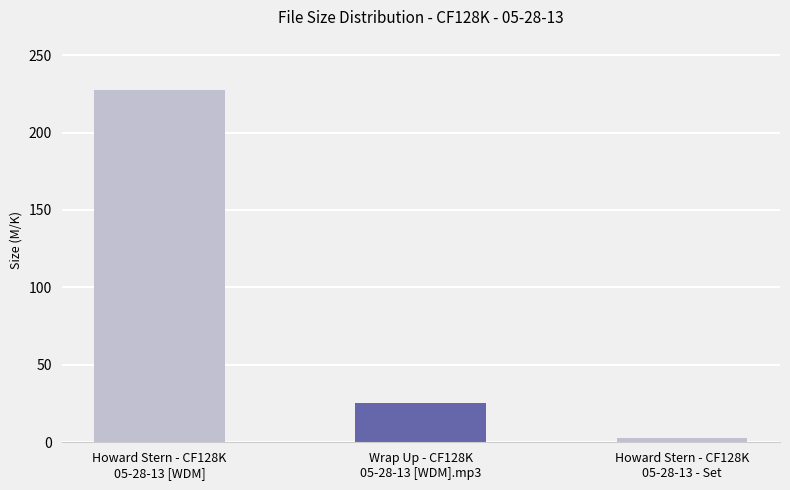

Count the number of values greater than 25.

2